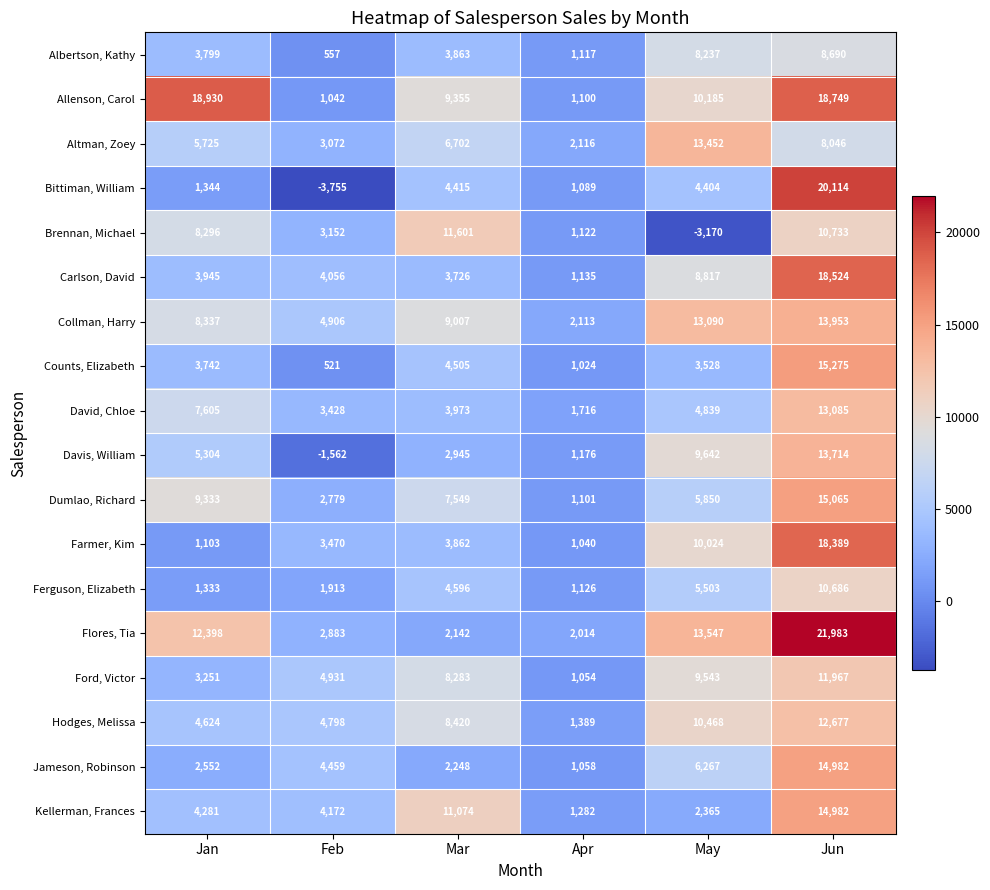

Count the number of data series in this chart.

18